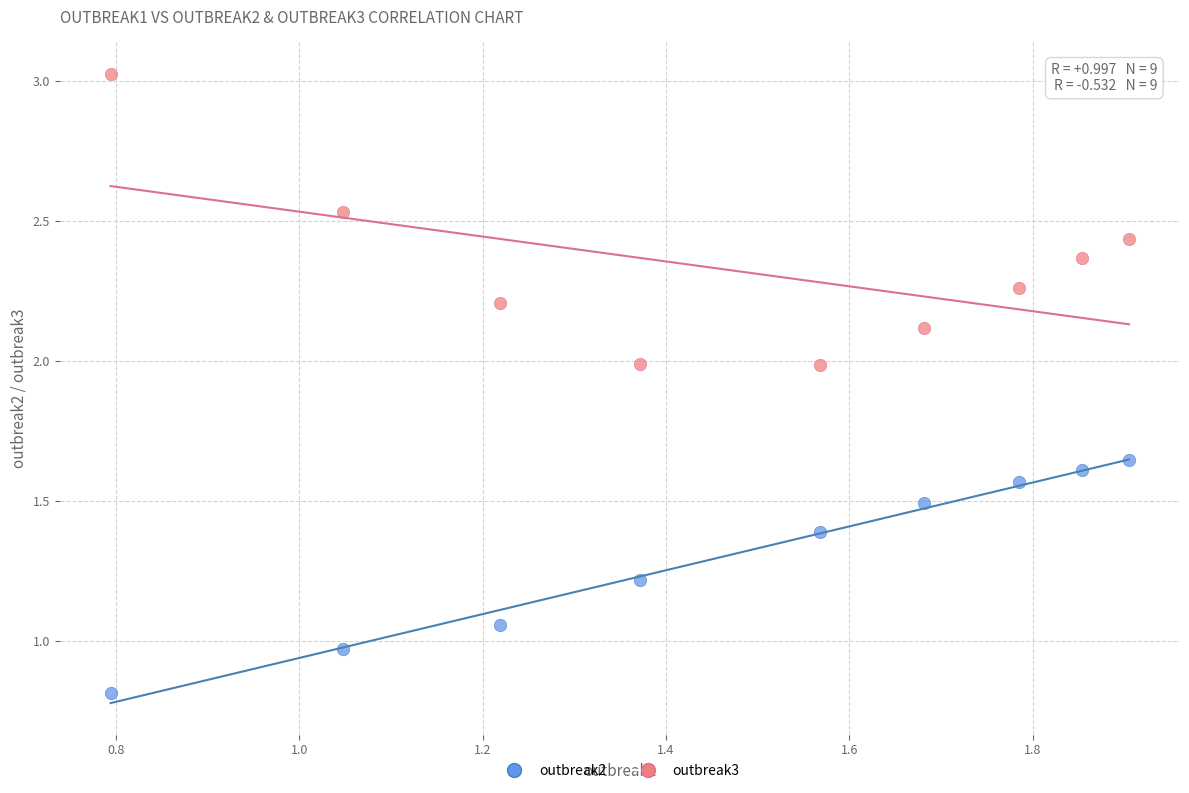

Which series has the widest spread of Y values?

outbreak3